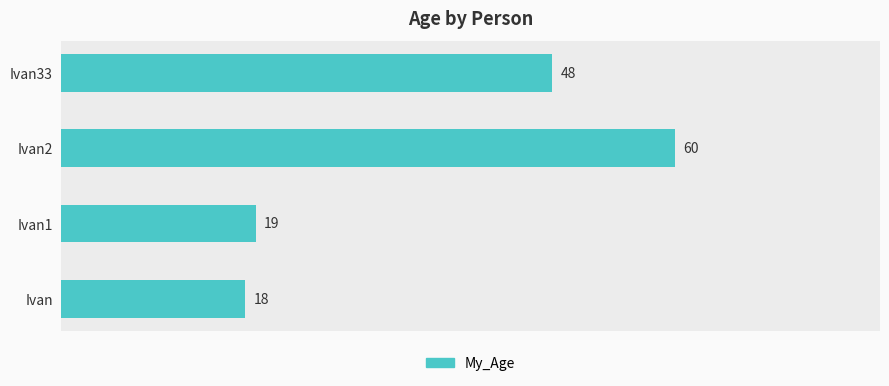

Approximately how many times larger is the value at Ivan33 compared to Ivan2?

0.8